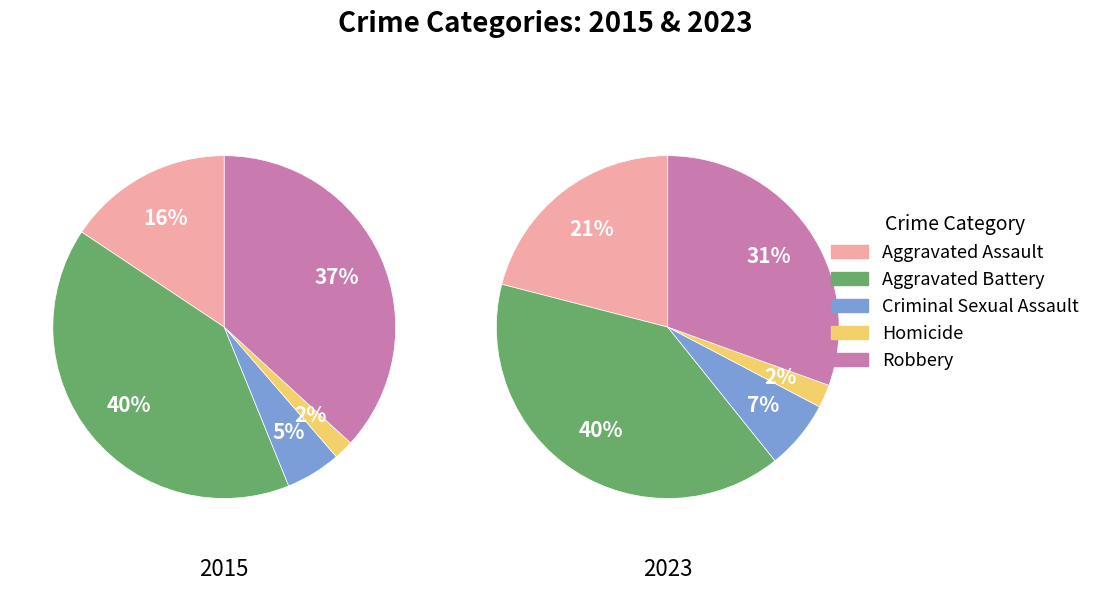

To the nearest percent, what percentage of the pie is 8?

10%